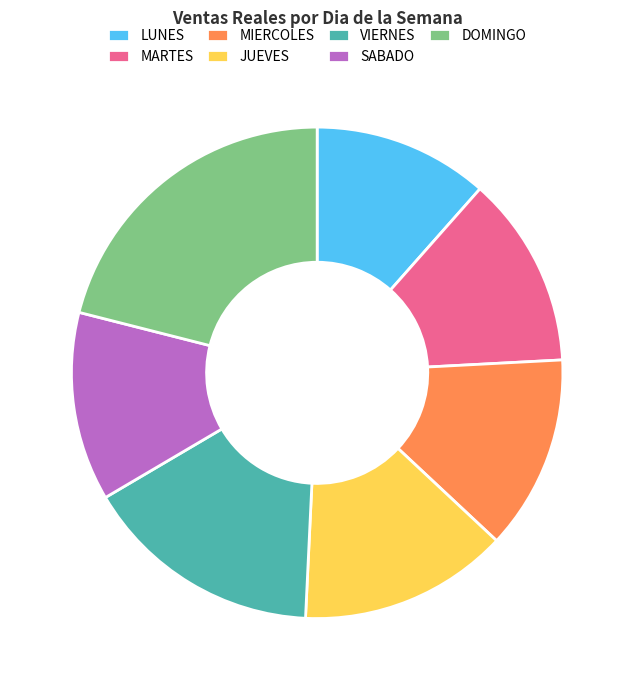

Combined, do LUNES and DOMINGO account for over 50%?

No